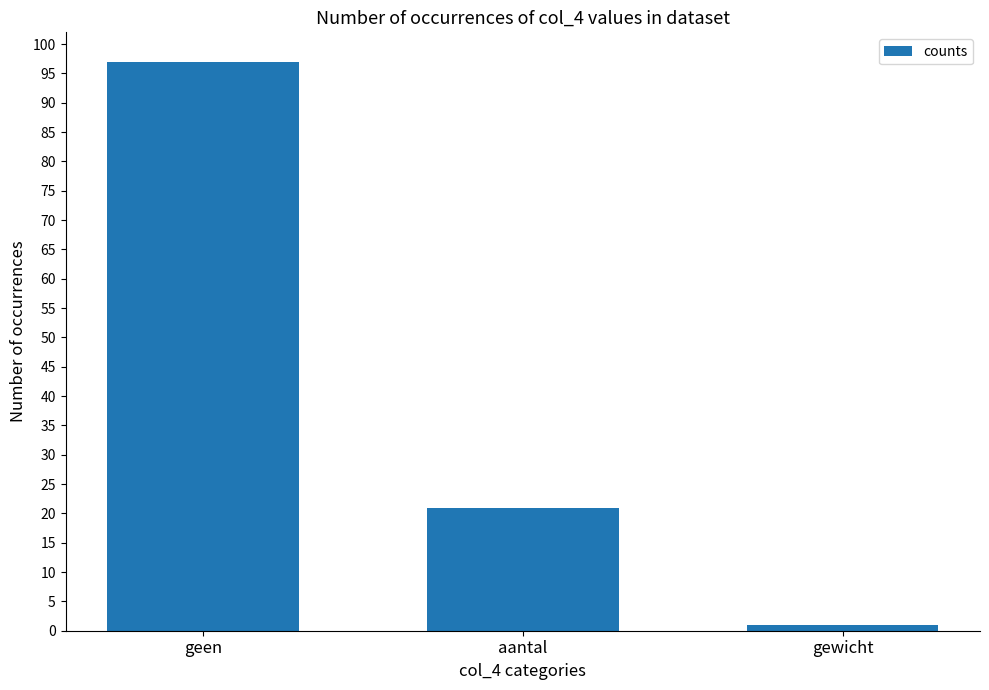

How many values are below 21?

1